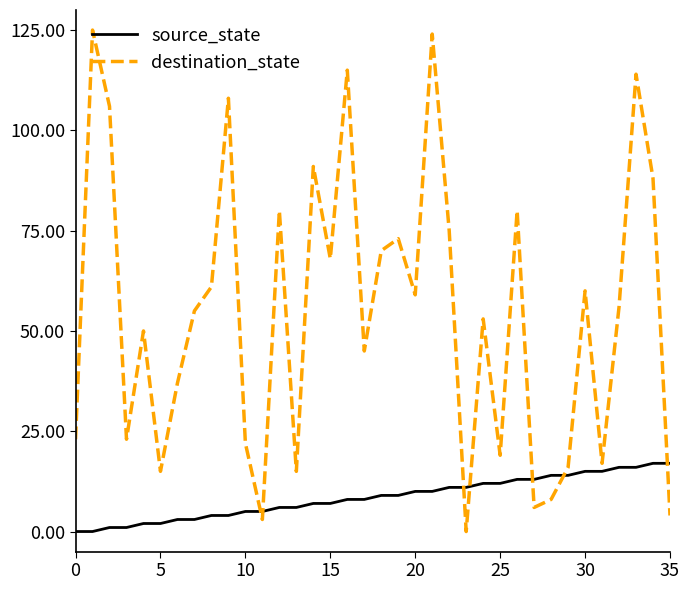

True or false: destination_state and source_state intersect in this chart.

True